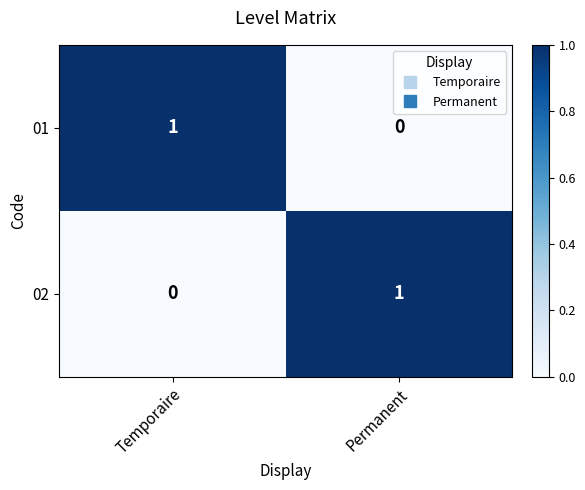

Is the value of 02 at Temporaire greater than the value of 01 at Temporaire?

No